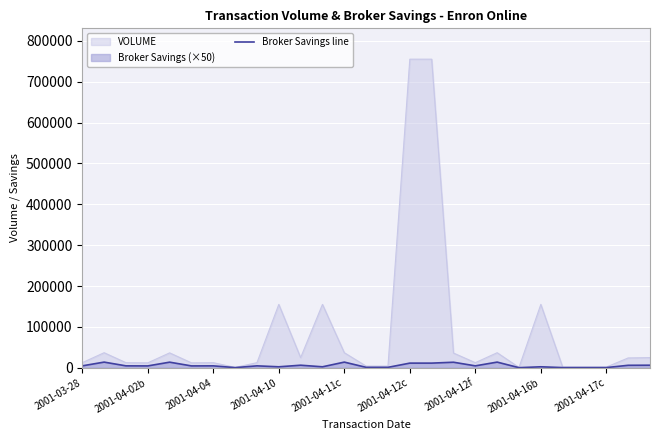

What is the sum of all values?

152525